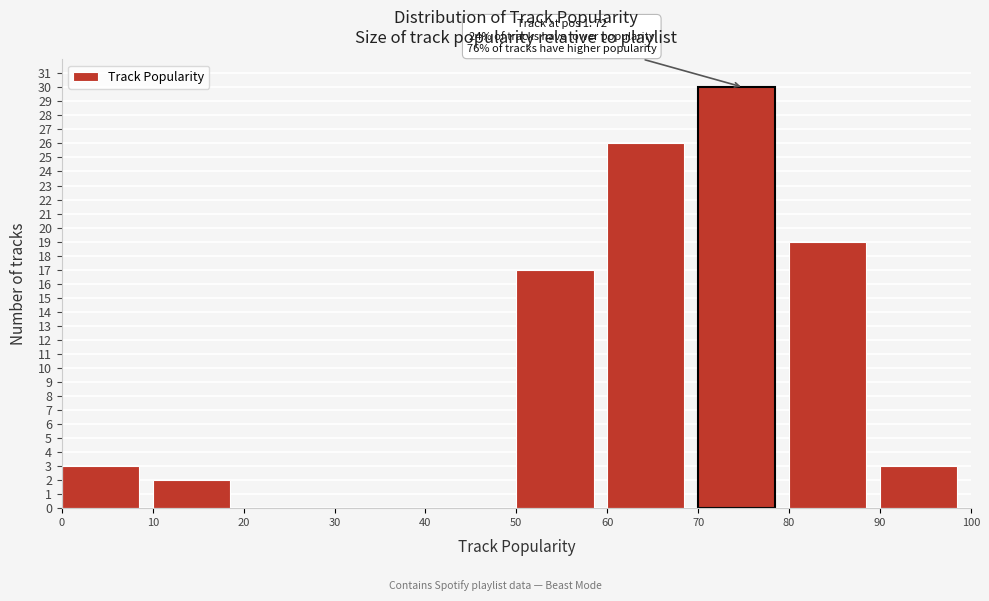

Over which range of the x-axis is the bar tallest?

70 to 80